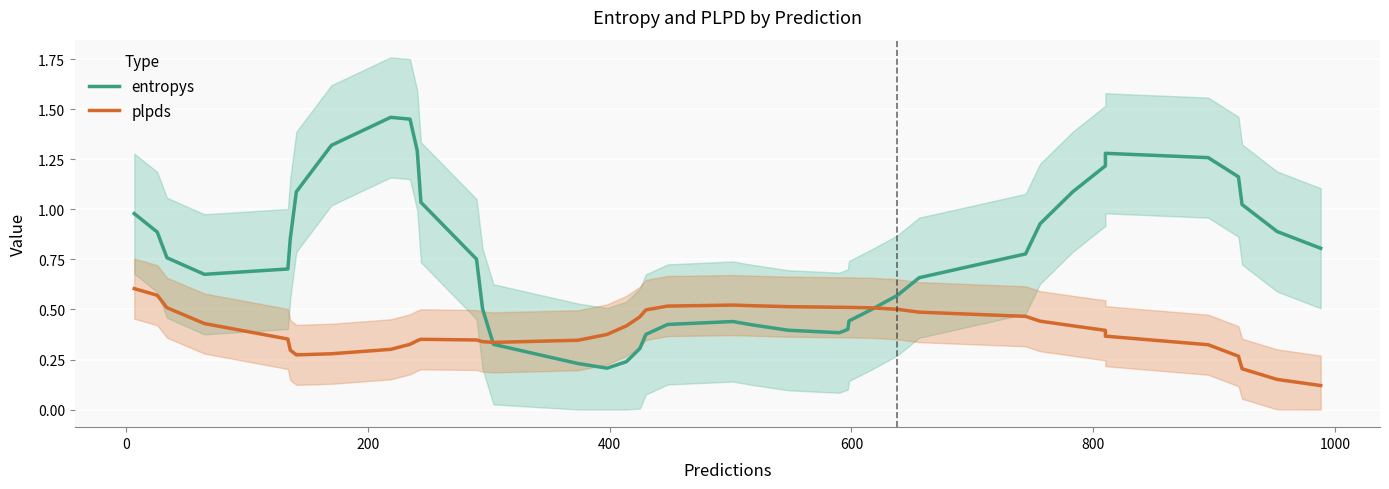

What is the minimum value shown in the chart?

0.1